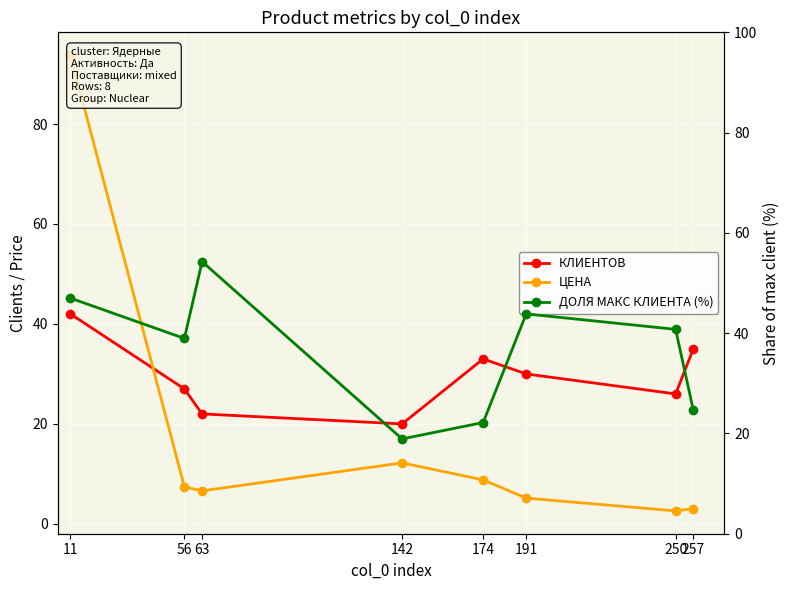

Which series changed the most between 11 and 56?

ЦЕНА